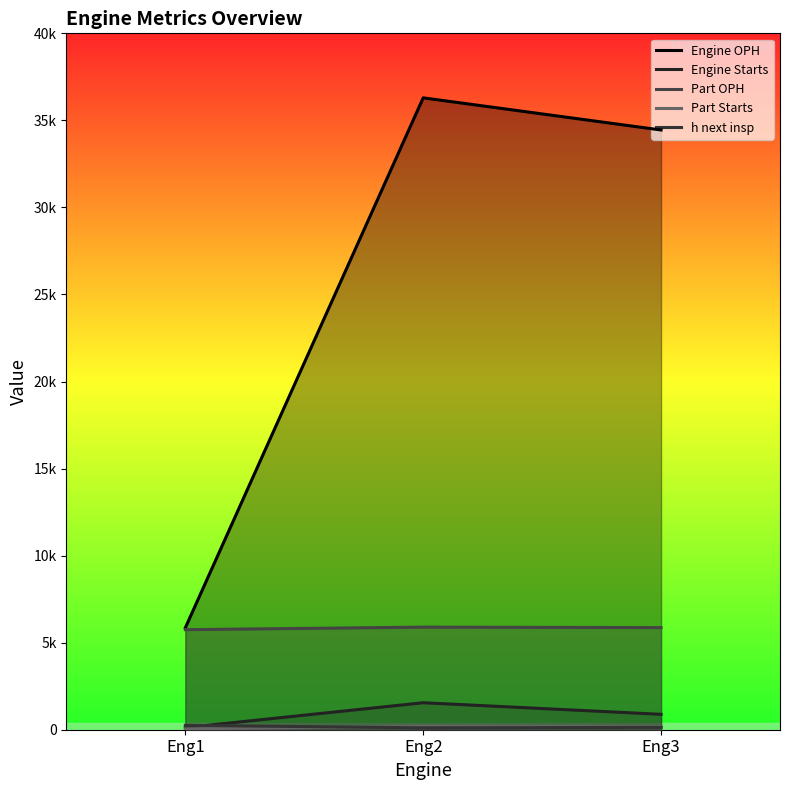

What is the difference between the Part Starts values at Eng1 and Eng3?

124